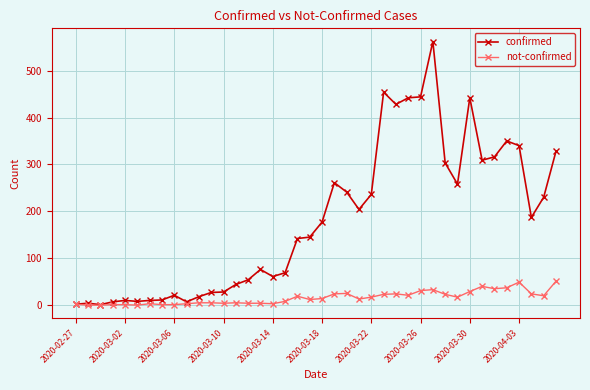

True or false: confirmed has more than 1 points higher than both neighbors.

True